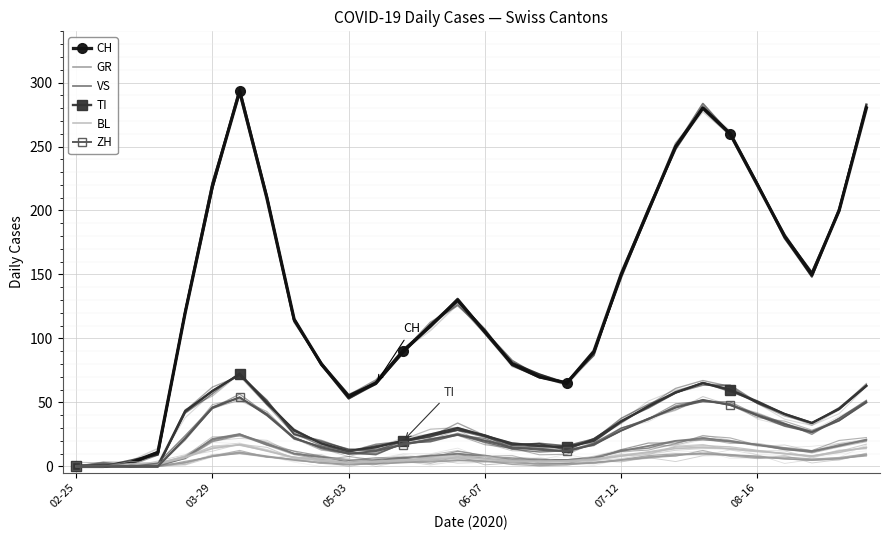

Which has a higher value, 8 or 12?

8